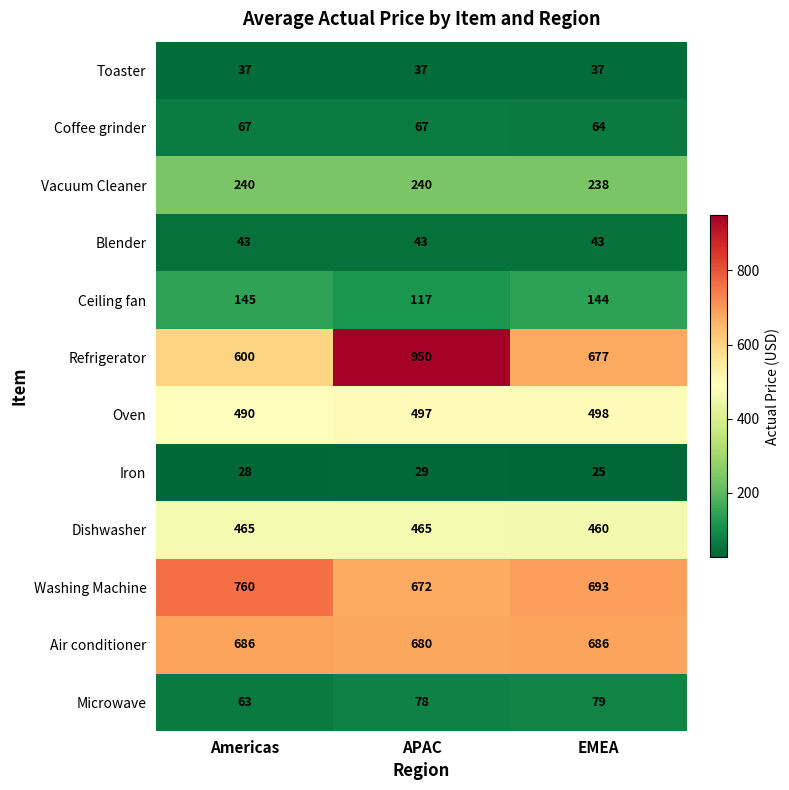

Which series has the largest total across all categories?

Refrigerator